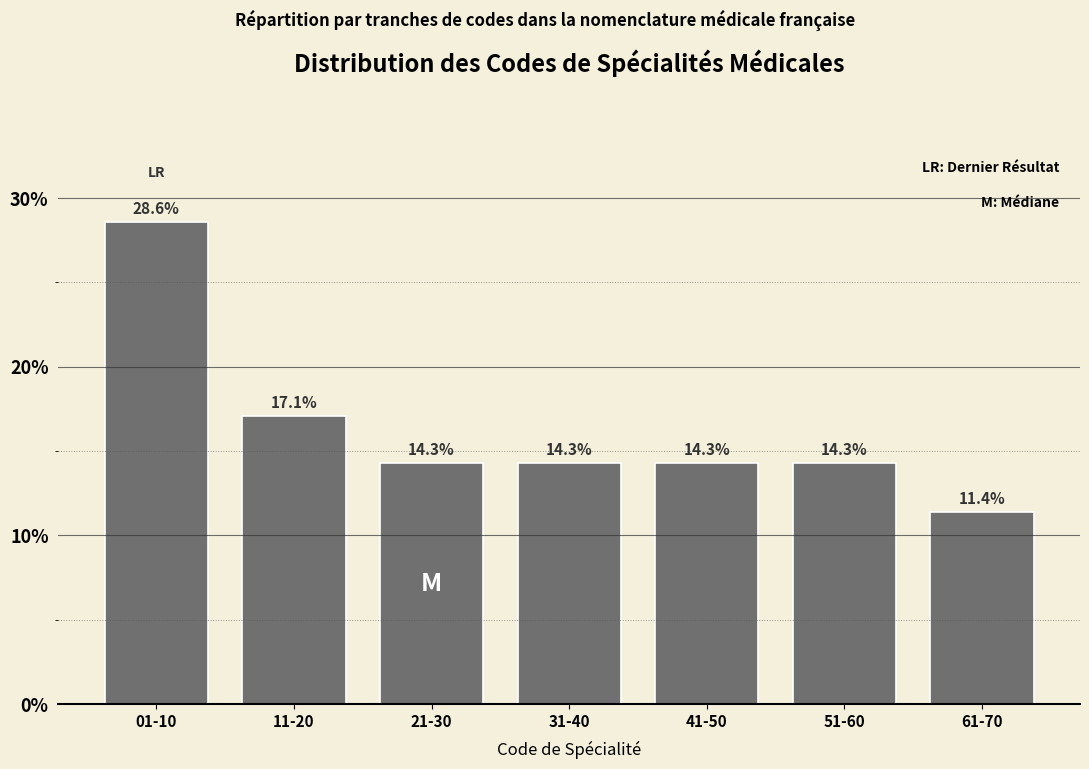

Reading right to left, list all the values displayed in this chart.

61-70=11.4	51-60=14.3	41-50=14.3	31-40=14.3	21-30=14.3	11-20=17.1	01-10=28.6